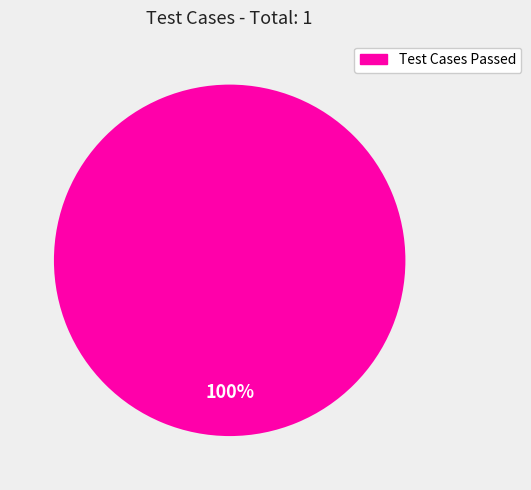

Is there any slice that represents more than half of the pie?

Yes